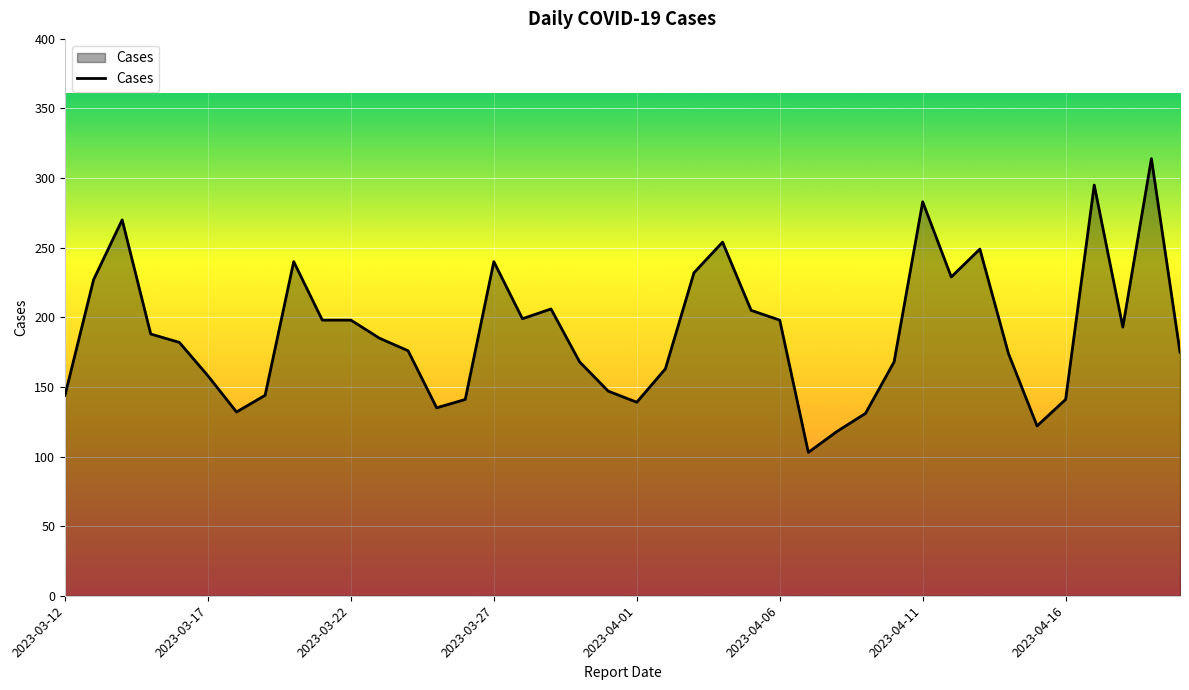

What is the greatest value displayed?

314